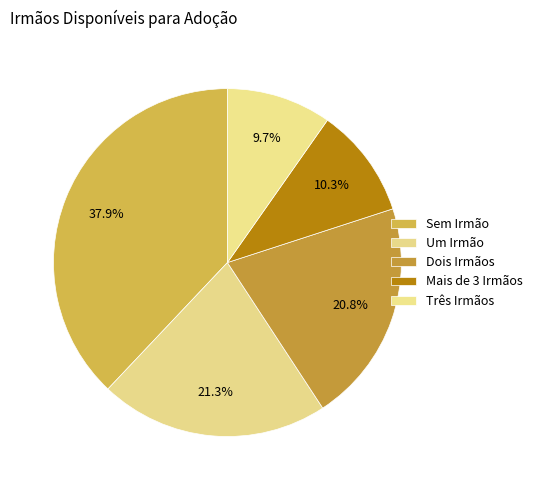

Which has a higher value, Sem Irmão or Mais de 3 Irmãos?

Sem Irmão